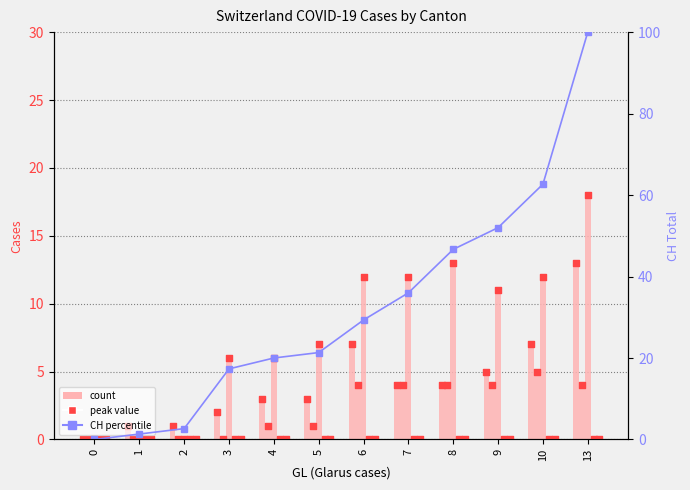

Which series has the largest total across all categories?

CH